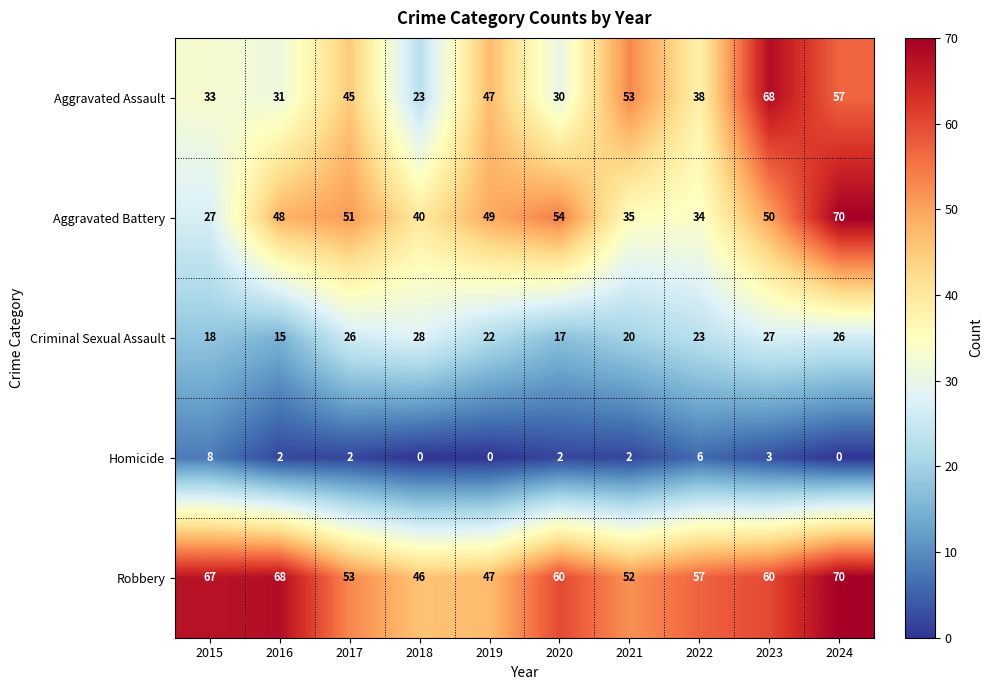

Which series has the largest total across all categories?

Robbery